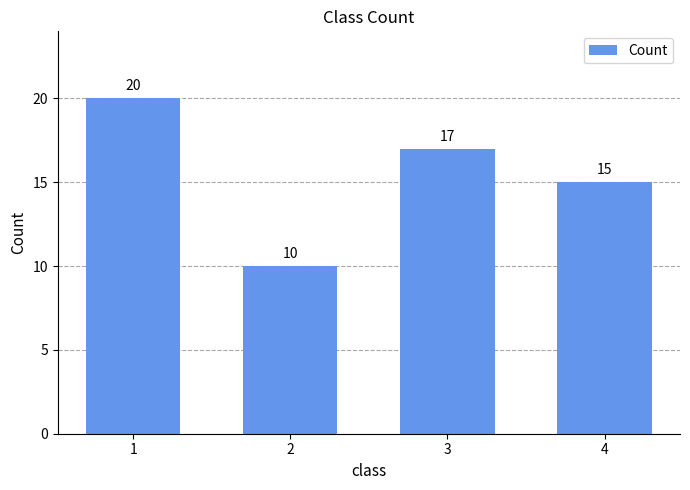

Reading right to left, transcribe all the data shown in this chart.

4=15	3=17	2=10	1=20